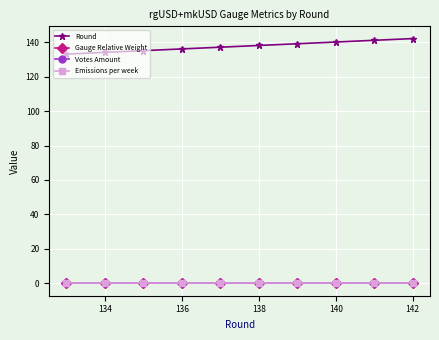

What is the value of the Round point at the 9th from the left?

141